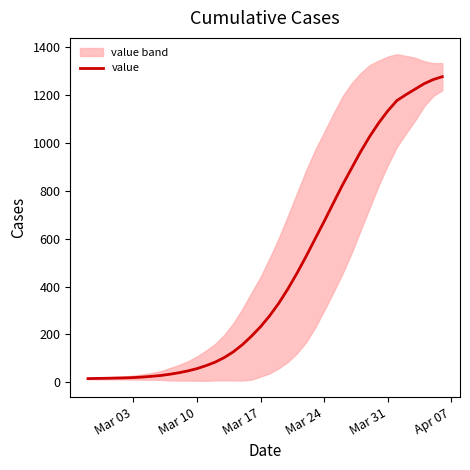

What is the highest value of the value series?

1276.3